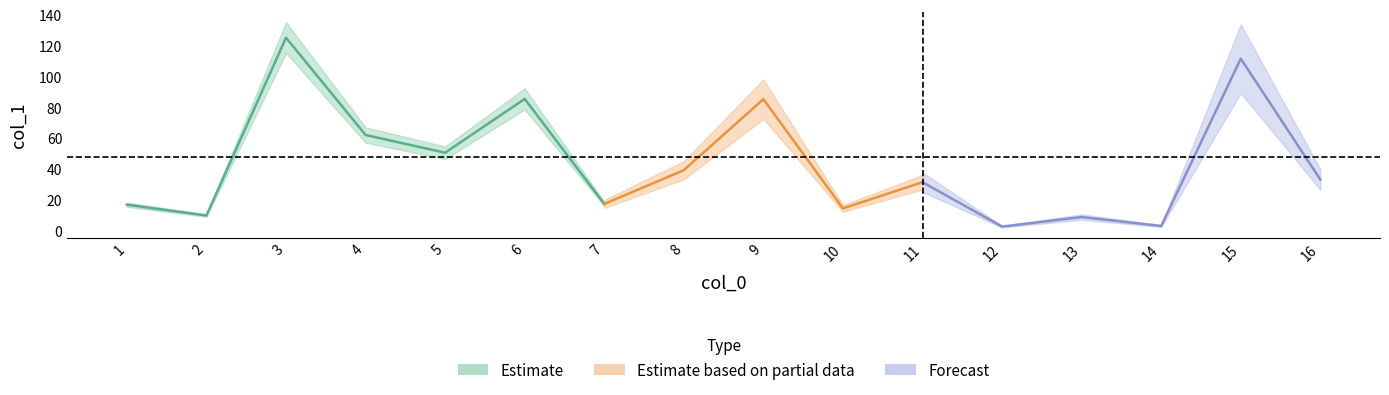

The value at 12 is 2.7. True or false?

True